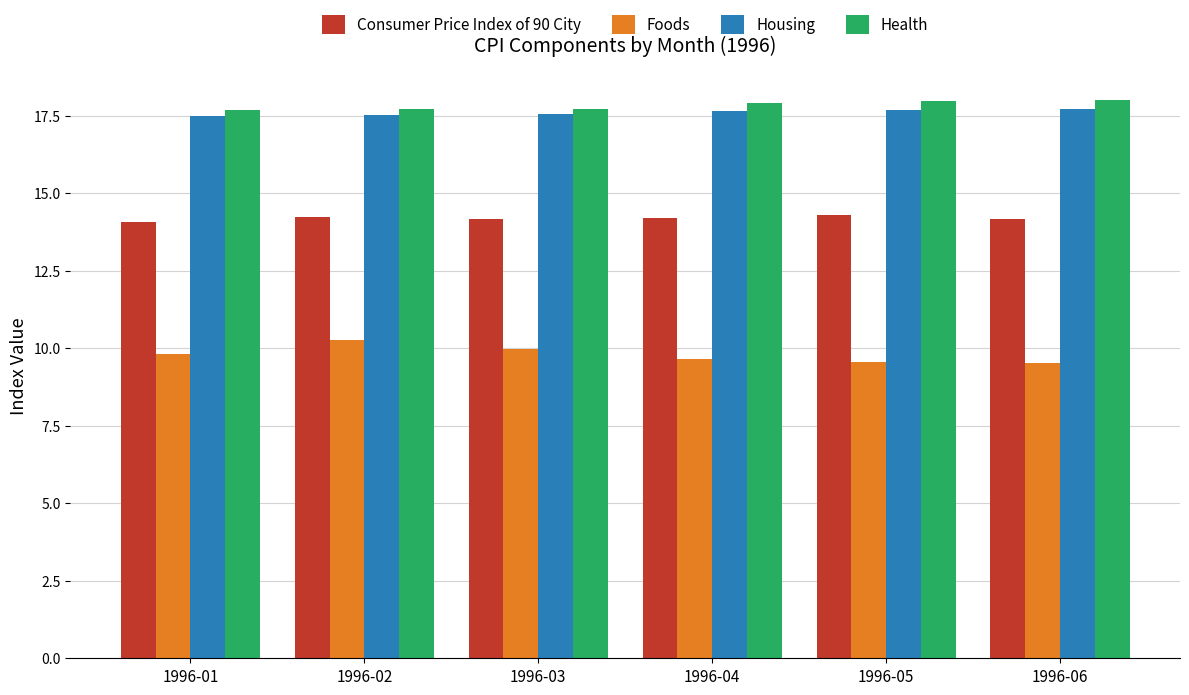

What is the value of the Foods bar at the 4th from the left?

9.7